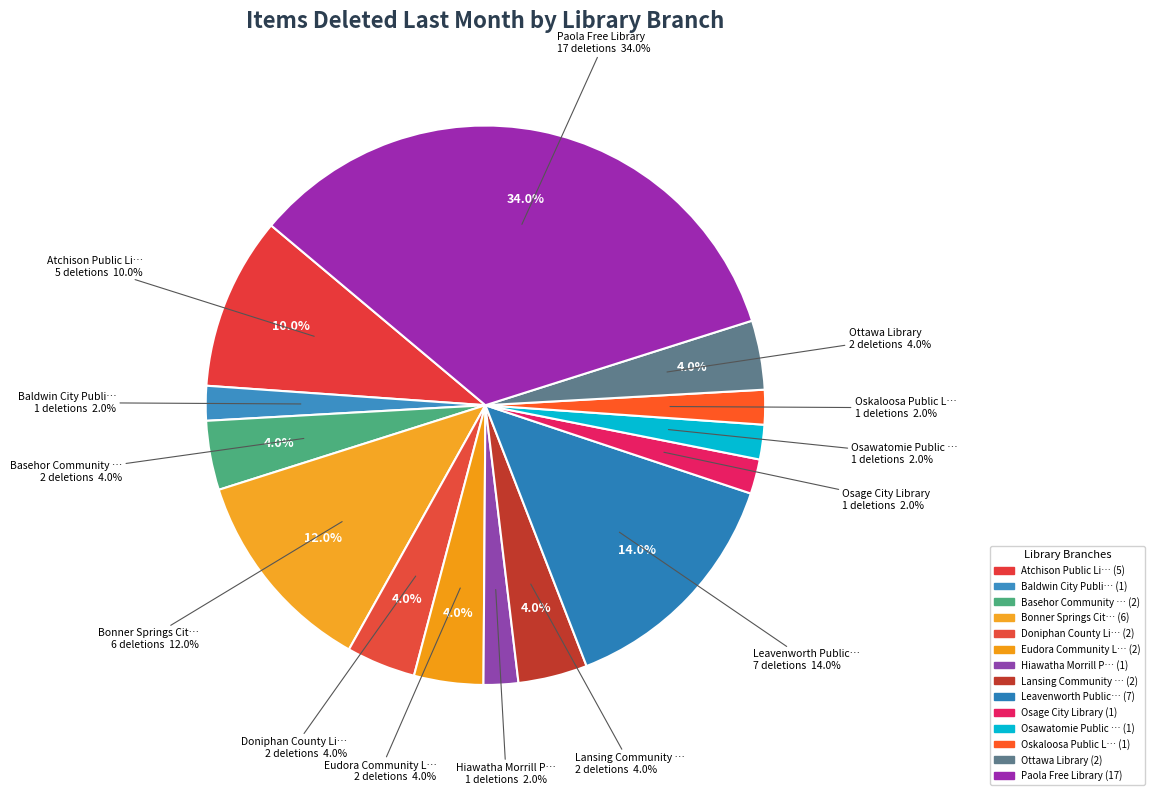

What is the largest slice in the pie chart?

Paola Free Library